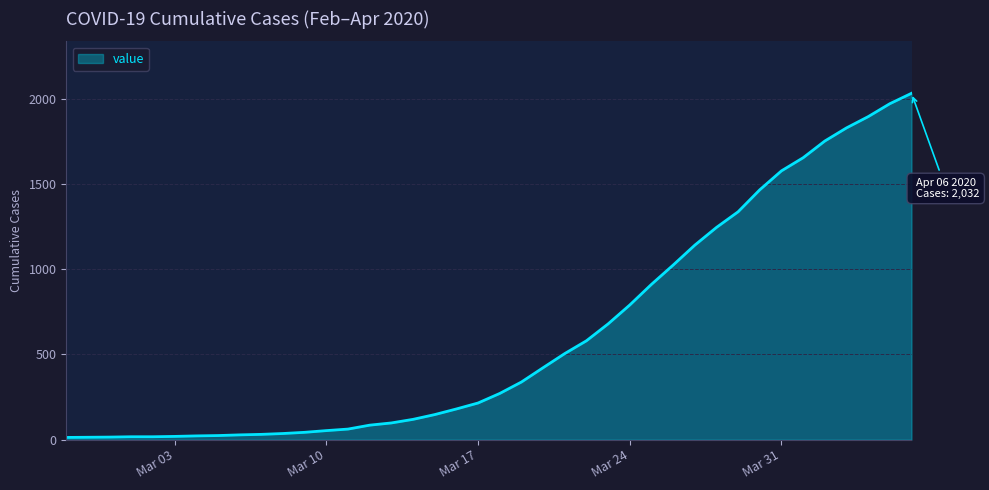

What is the difference between the maximum and minimum values?

2019